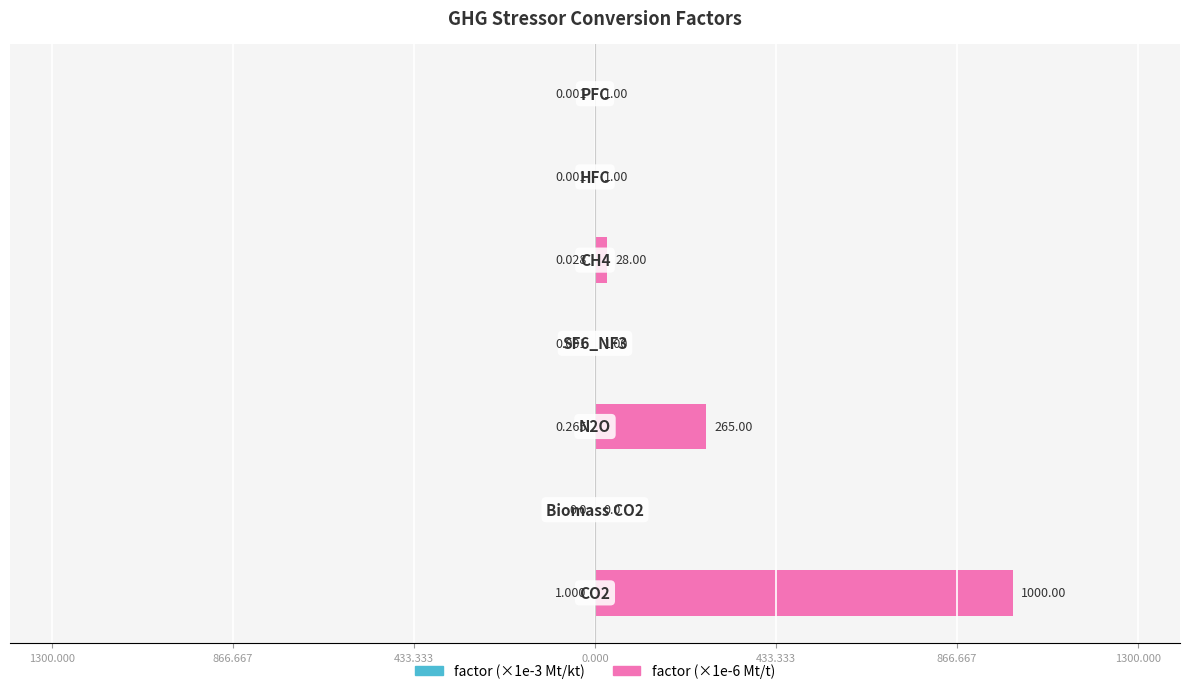

Reading right to left, what are all the values shown in this chart?

factor (×1e-3 Mt/kt): 1300.000=-0.0	866.667=-0.0	433.333=-0.0	0.000=-0.0	433.333=-0.3	866.667=0.0	1300.000=-1.0
factor (×1e-6 Mt/t): 1300.000=1.0	866.667=1.0	433.333=28.0	0.000=1.0	433.333=265.0	866.667=0.0	1300.000=1000.0